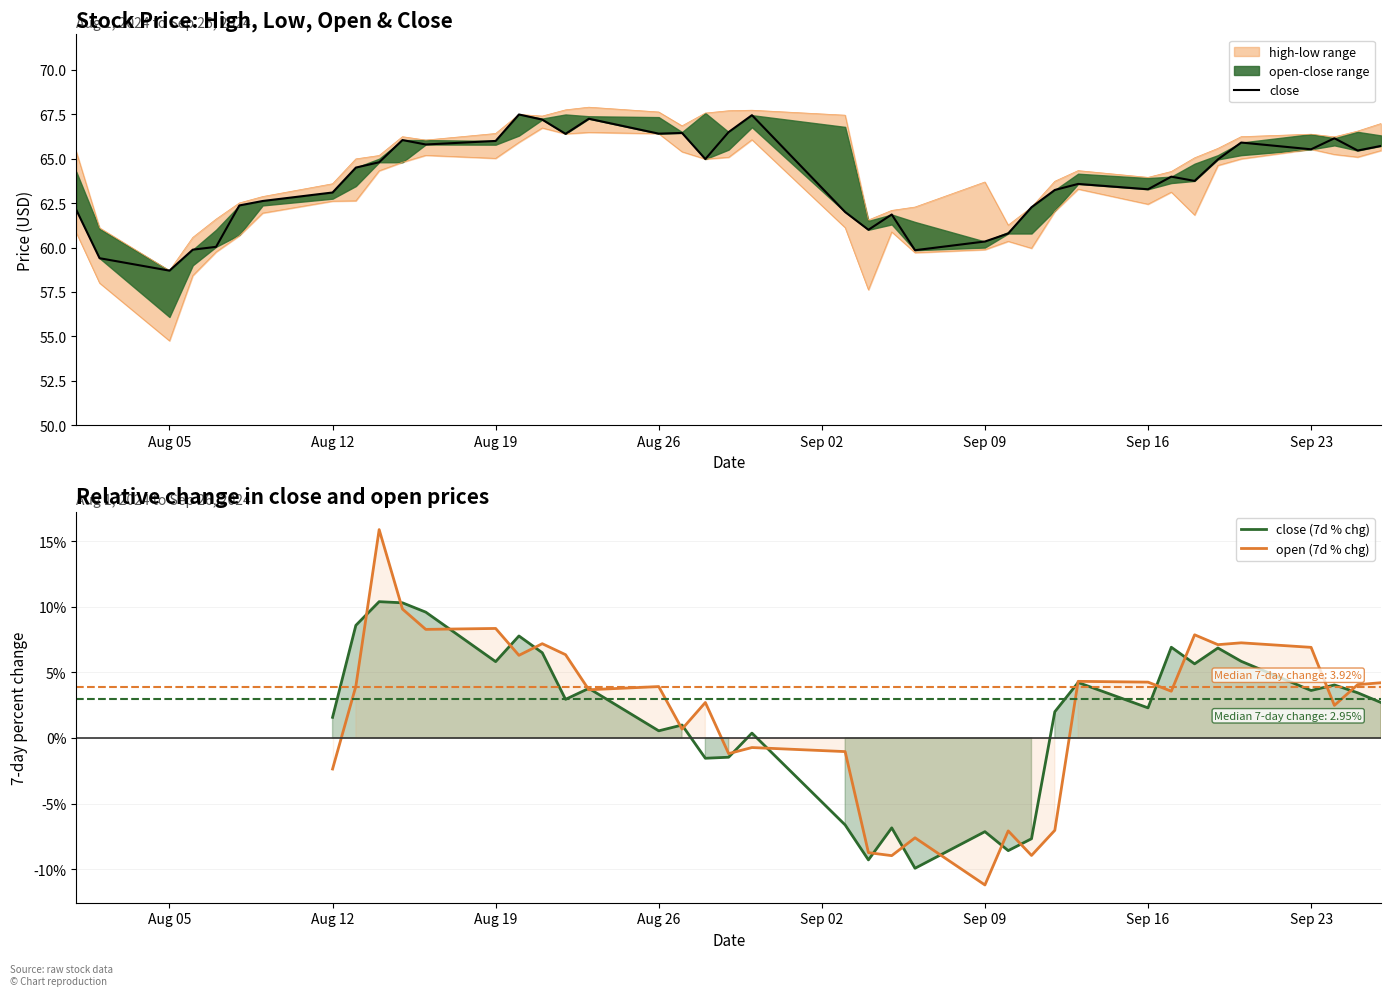

What is the highest value of the open (7d % chg) series?

15.9